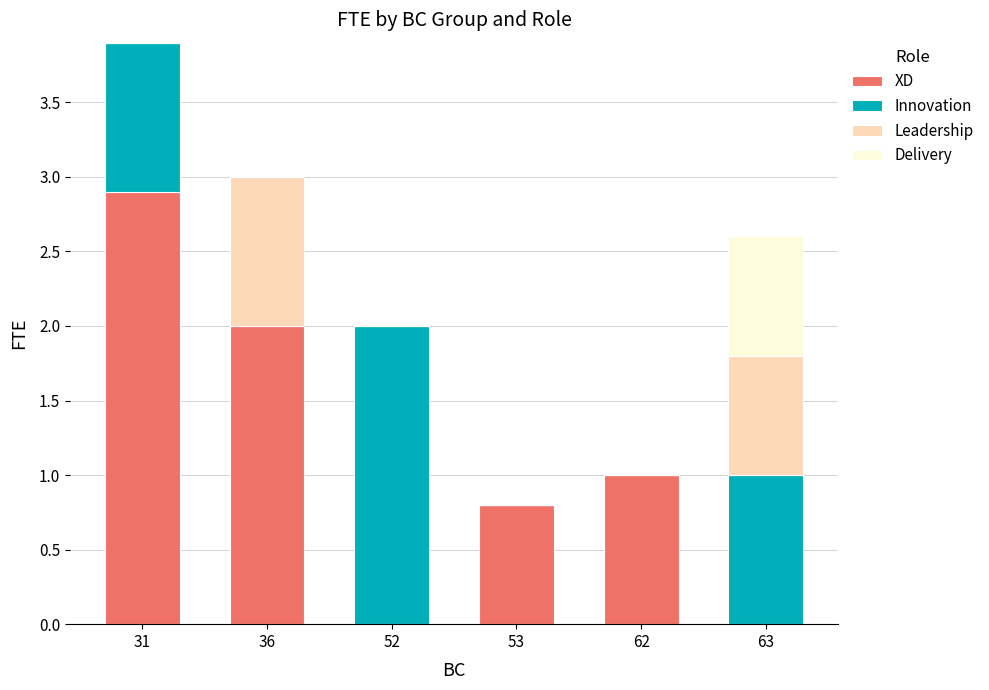

True or false: XD has a value of 1.4 at 62.

False